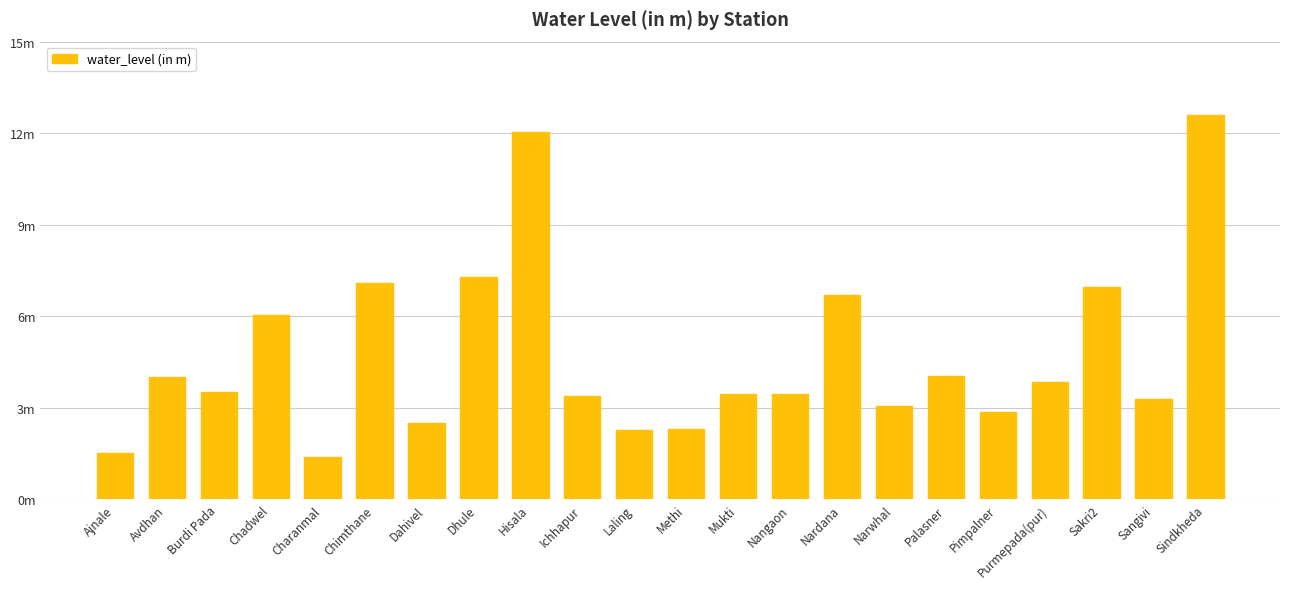

Between Burdi Pada and Sindkheda, which is larger?

Sindkheda